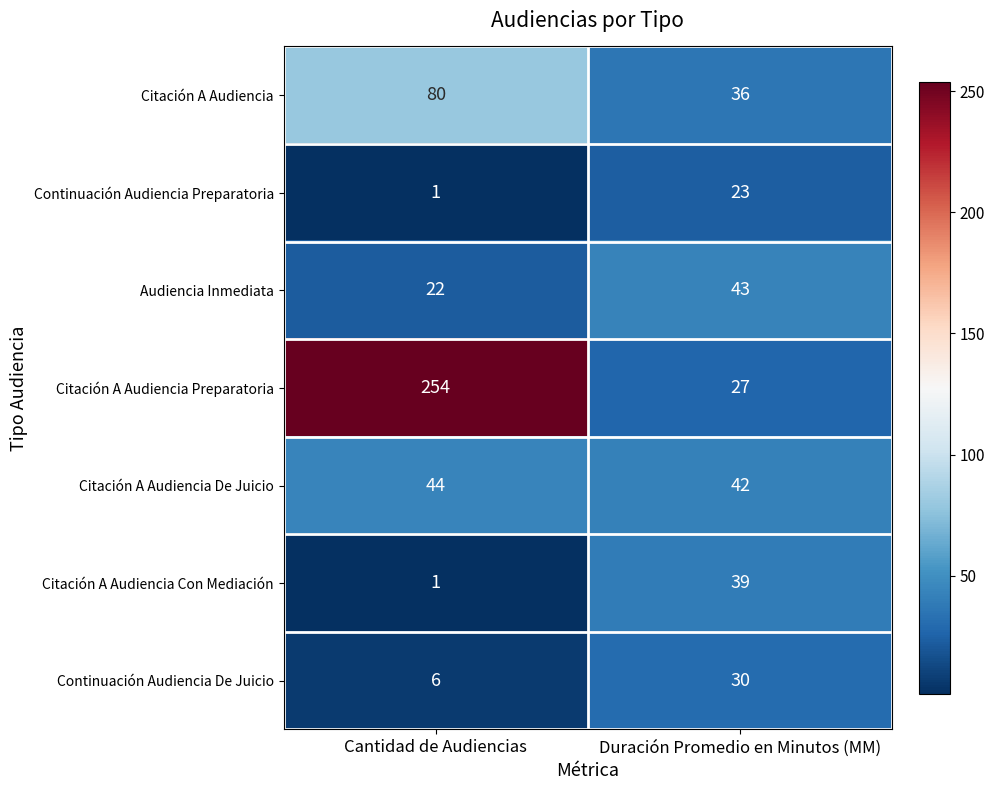

What is the minimum value for Audiencia Inmediata?

22